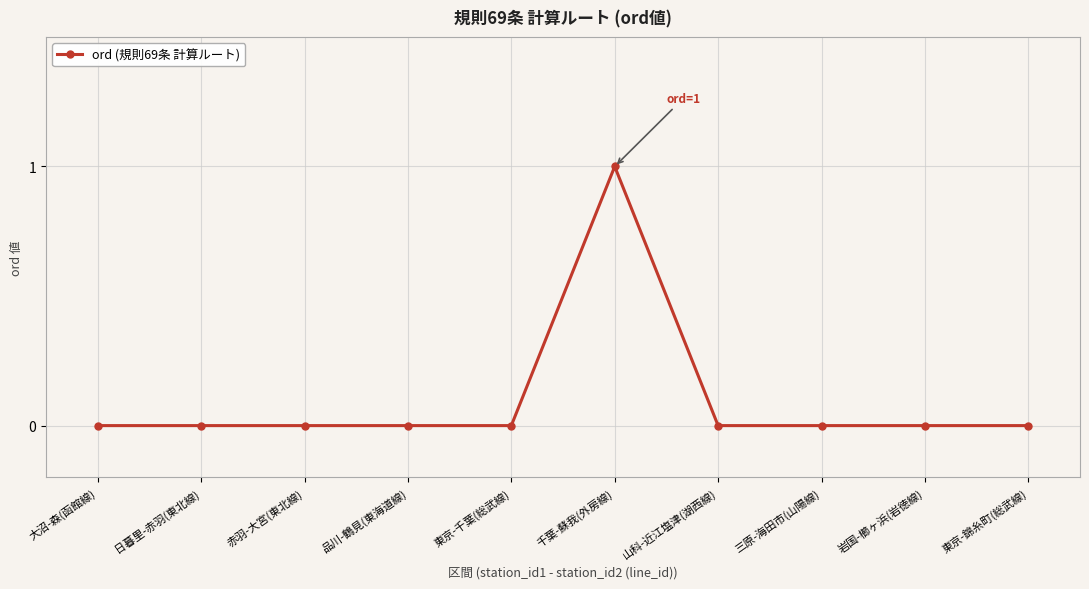

True or false: the data has more than 0 interior local peaks.

True